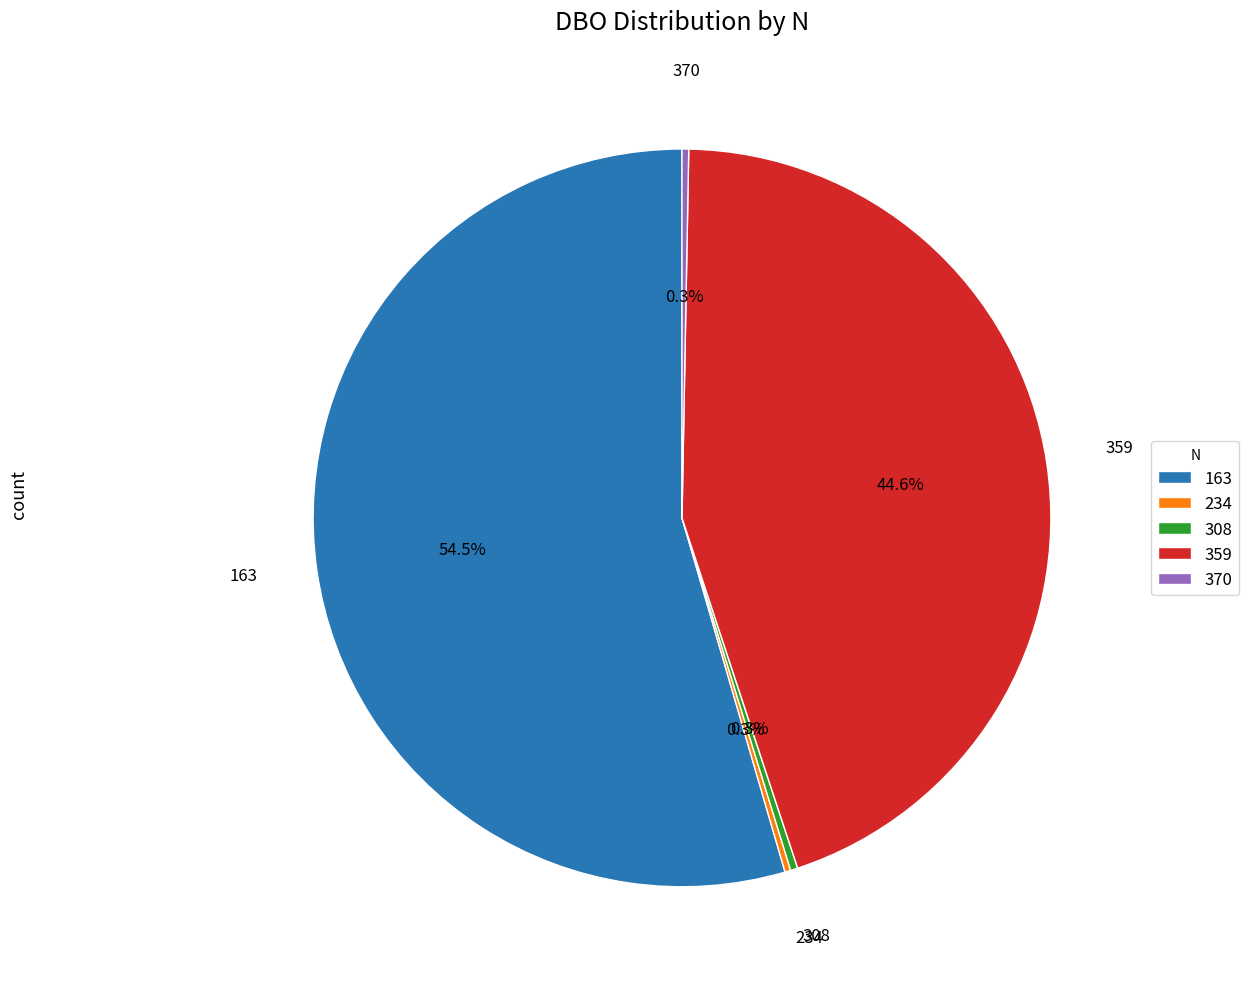

Approximately how many times larger is the value at 163 compared to 370?

186.6